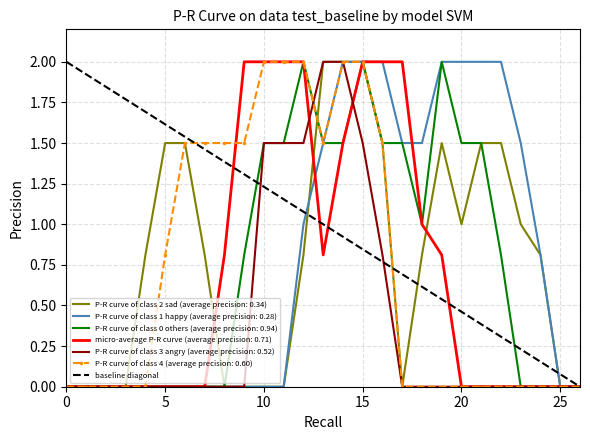

The P-R curve of class 0 others (average precision: 0.94) series shows 2.0 at 15. True or false?

True